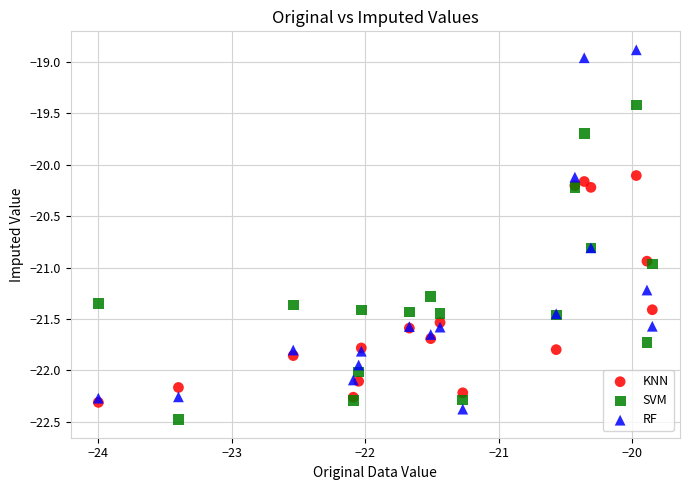

Which series contains the lowest Y value?

SVM